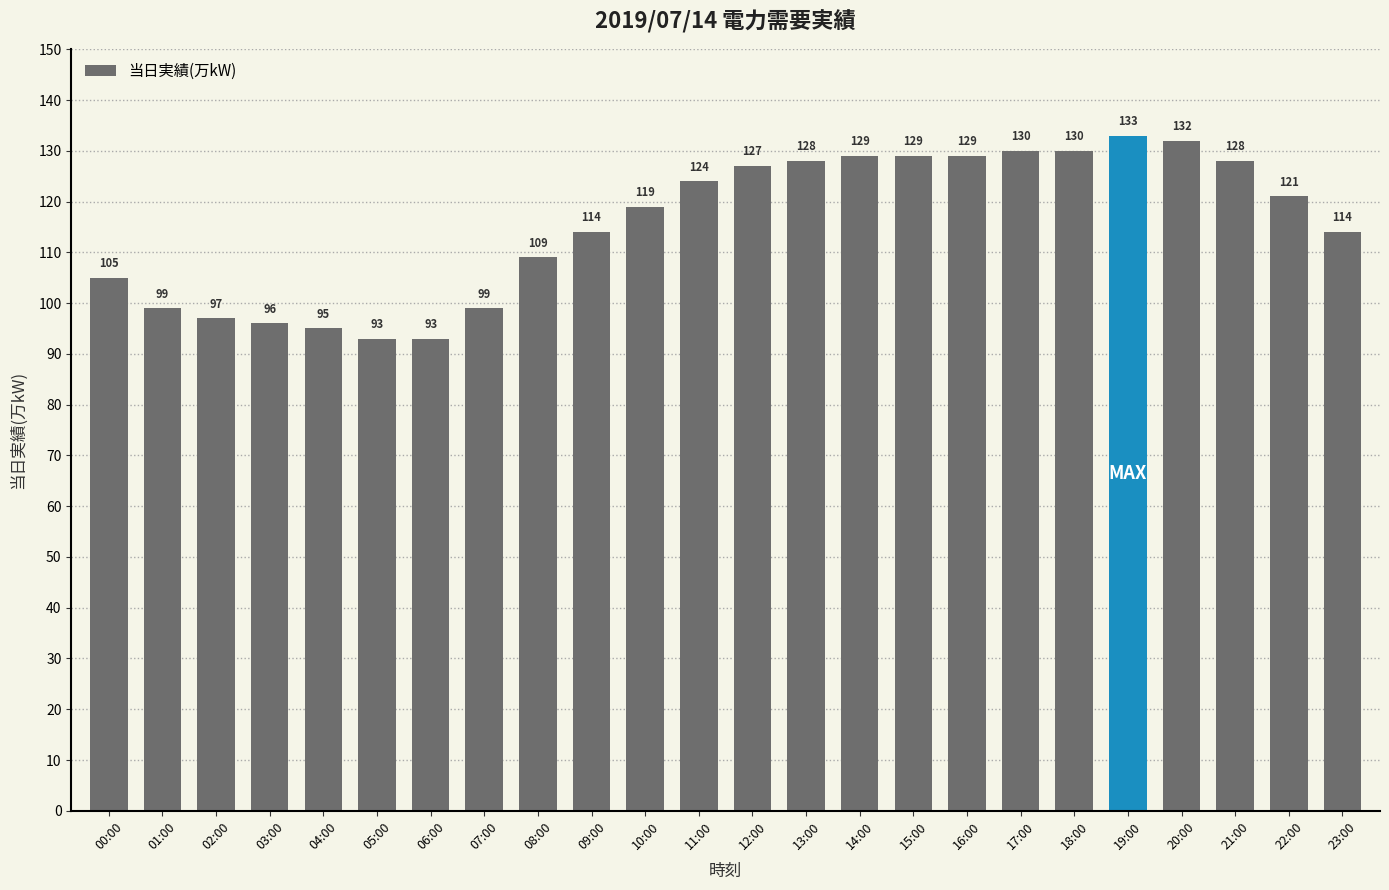

The chart shows a value of 35 at 04:00. True or false?

False